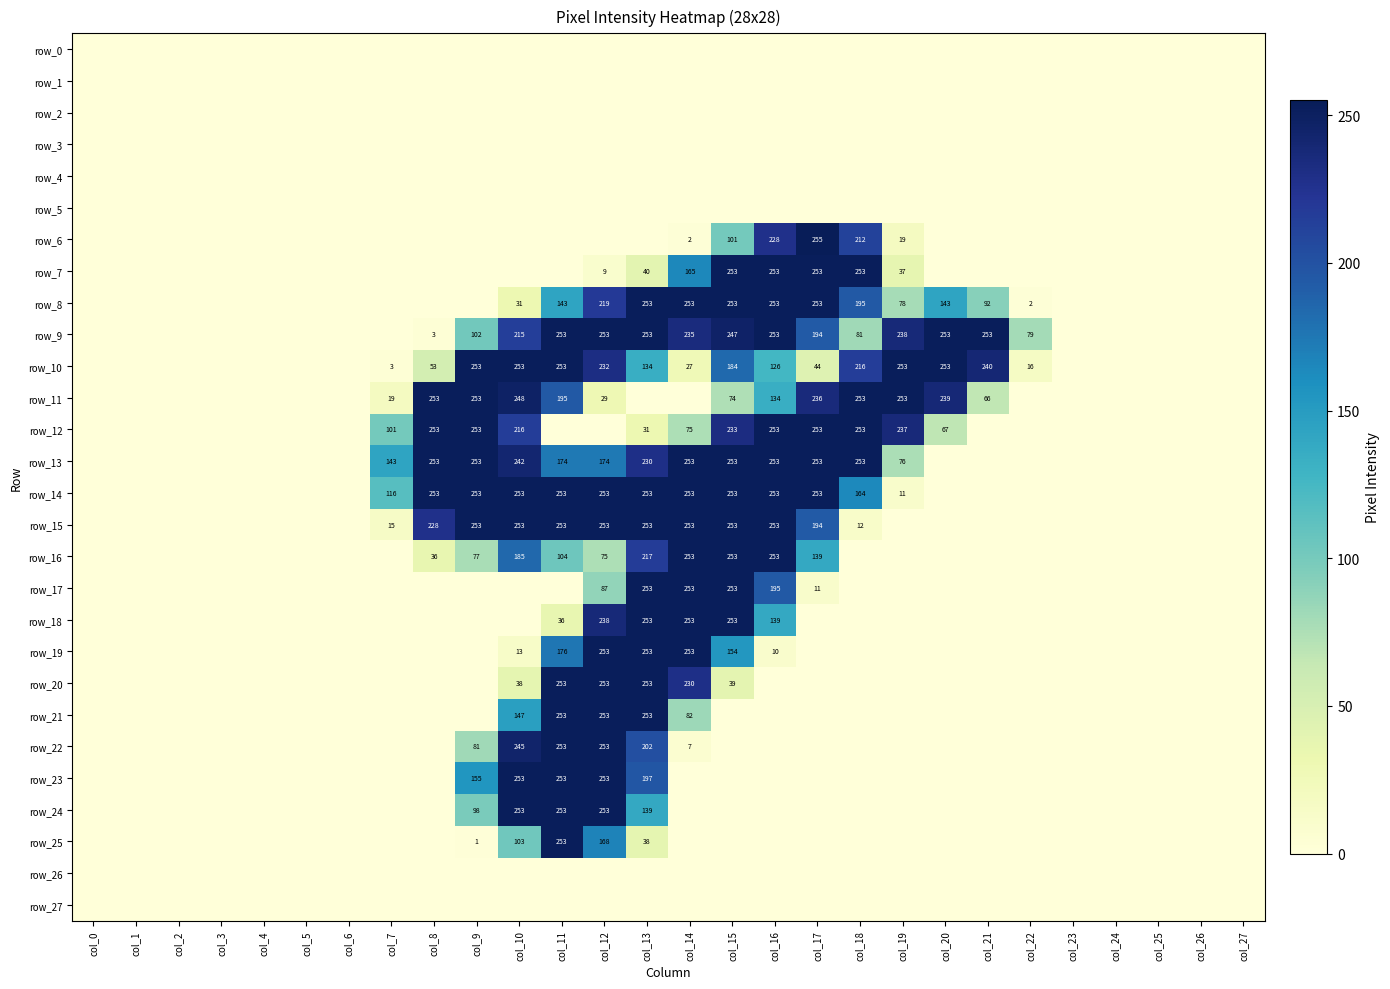

Reading left to right, extract all data points from this chart.

row_0: 0	0	0	0	0	0	0	0	0	0	0	0	0	0	0	0	0	0	0	0	0	0	0	0	0	0	0	0
row_1: 0	0	0	0	0	0	0	0	0	0	0	0	0	0	0	0	0	0	0	0	0	0	0	0	0	0	0	0
row_2: 0	0	0	0	0	0	0	0	0	0	0	0	0	0	0	0	0	0	0	0	0	0	0	0	0	0	0	0
row_3: 0	0	0	0	0	0	0	0	0	0	0	0	0	0	0	0	0	0	0	0	0	0	0	0	0	0	0	0
row_4: 0	0	0	0	0	0	0	0	0	0	0	0	0	0	0	0	0	0	0	0	0	0	0	0	0	0	0	0
row_5: 0	0	0	0	0	0	0	0	0	0	0	0	0	0	0	0	0	0	0	0	0	0	0	0	0	0	0	0
row_6: 0	0	0	0	0	0	0	0	0	0	0	0	0	0	2	101	228	255	212	19	0	0	0	0	0	0	0	0
row_7: 0	0	0	0	0	0	0	0	0	0	0	0	9	40	165	253	253	253	253	37	0	0	0	0	0	0	0	0
row_8: 0	0	0	0	0	0	0	0	0	0	31	143	219	253	253	253	253	253	195	78	143	92	2	0	0	0	0	0
row_9: 0	0	0	0	0	0	0	0	3	102	215	253	253	253	235	247	253	194	81	238	253	253	79	0	0	0	0	0
row_10: 0	0	0	0	0	0	0	3	53	253	253	253	232	134	27	184	126	44	216	253	253	240	16	0	0	0	0	0
row_11: 0	0	0	0	0	0	0	19	253	253	248	195	29	0	0	74	134	236	253	253	239	66	0	0	0	0	0	0
row_12: 0	0	0	0	0	0	0	101	253	253	216	0	0	31	75	233	253	253	253	237	67	0	0	0	0	0	0	0
row_13: 0	0	0	0	0	0	0	143	253	253	242	174	174	230	253	253	253	253	253	76	0	0	0	0	0	0	0	0
row_14: 0	0	0	0	0	0	0	116	253	253	253	253	253	253	253	253	253	253	164	11	0	0	0	0	0	0	0	0
row_15: 0	0	0	0	0	0	0	15	228	253	253	253	253	253	253	253	253	194	12	0	0	0	0	0	0	0	0	0
row_16: 0	0	0	0	0	0	0	0	36	77	185	104	75	217	253	253	253	139	0	0	0	0	0	0	0	0	0	0
row_17: 0	0	0	0	0	0	0	0	0	0	0	0	87	253	253	253	195	11	0	0	0	0	0	0	0	0	0	0
row_18: 0	0	0	0	0	0	0	0	0	0	0	36	238	253	253	253	139	0	0	0	0	0	0	0	0	0	0	0
row_19: 0	0	0	0	0	0	0	0	0	0	13	176	253	253	253	154	10	0	0	0	0	0	0	0	0	0	0	0
row_20: 0	0	0	0	0	0	0	0	0	0	38	253	253	253	230	39	0	0	0	0	0	0	0	0	0	0	0	0
row_21: 0	0	0	0	0	0	0	0	0	0	147	253	253	253	82	0	0	0	0	0	0	0	0	0	0	0	0	0
row_22: 0	0	0	0	0	0	0	0	0	81	245	253	253	202	7	0	0	0	0	0	0	0	0	0	0	0	0	0
row_23: 0	0	0	0	0	0	0	0	0	155	253	253	253	197	0	0	0	0	0	0	0	0	0	0	0	0	0	0
row_24: 0	0	0	0	0	0	0	0	0	98	253	253	253	139	0	0	0	0	0	0	0	0	0	0	0	0	0	0
row_25: 0	0	0	0	0	0	0	0	0	1	103	253	168	38	0	0	0	0	0	0	0	0	0	0	0	0	0	0
row_26: 0	0	0	0	0	0	0	0	0	0	0	0	0	0	0	0	0	0	0	0	0	0	0	0	0	0	0	0
row_27: 0	0	0	0	0	0	0	0	0	0	0	0	0	0	0	0	0	0	0	0	0	0	0	0	0	0	0	0